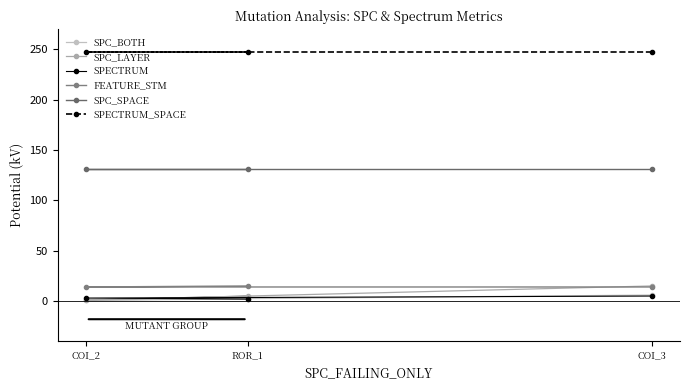

What is the label of the 3rd point from the right?

COI_2